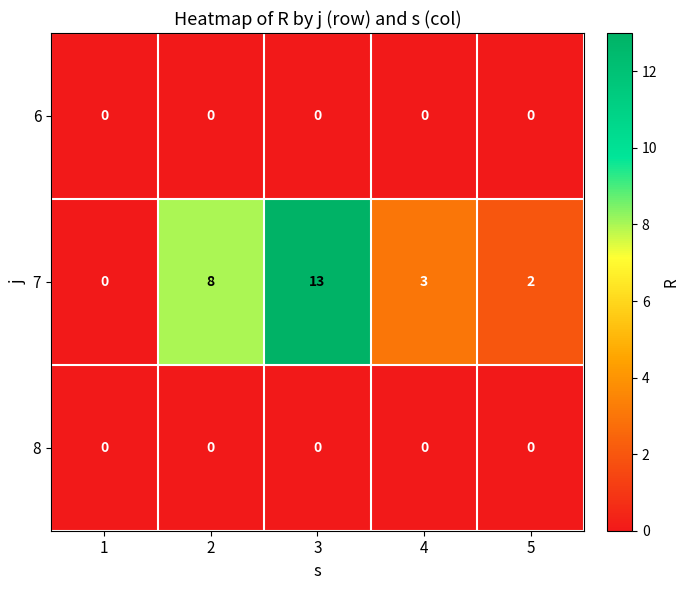

Which series has the largest total across all categories?

7